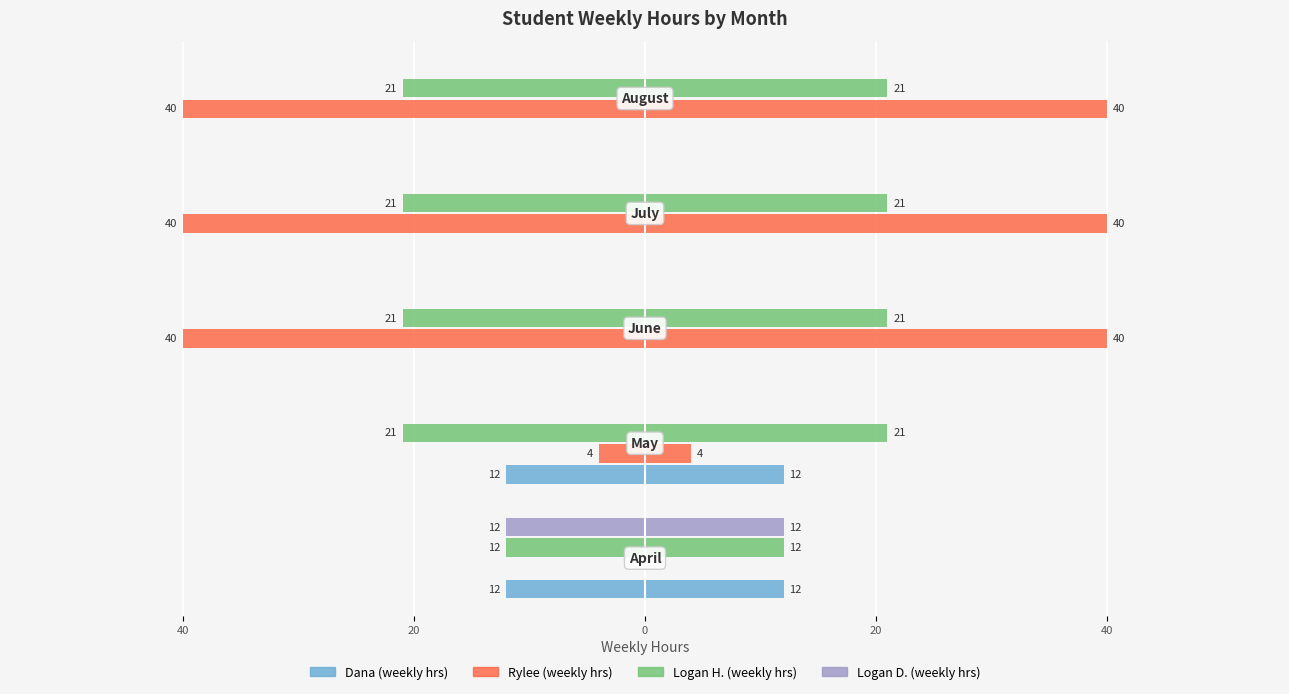

Between 20 and 0, which series saw the biggest shift?

Dana (weekly hrs)